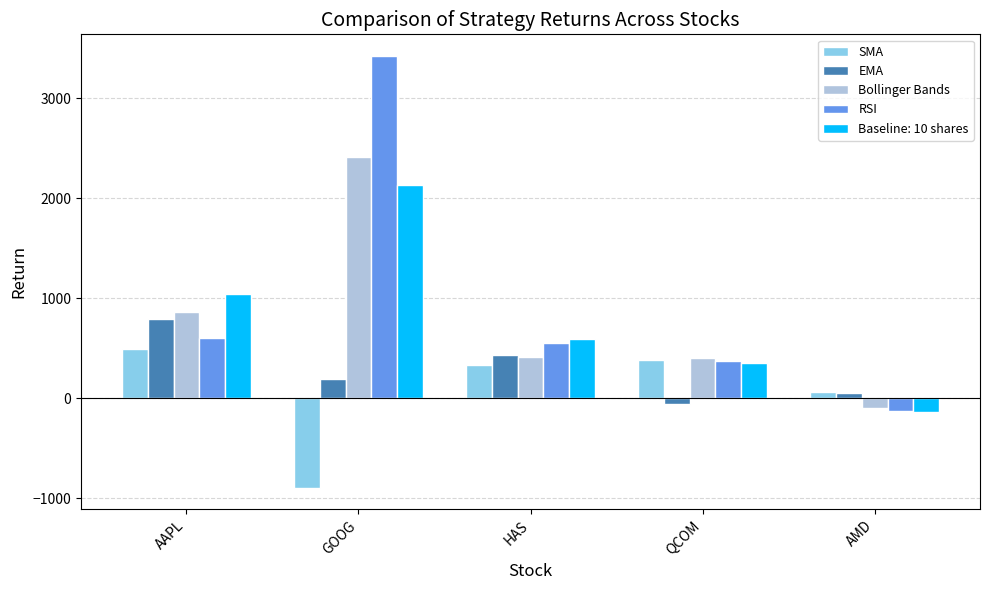

Which series has the largest range (max minus min)?

RSI